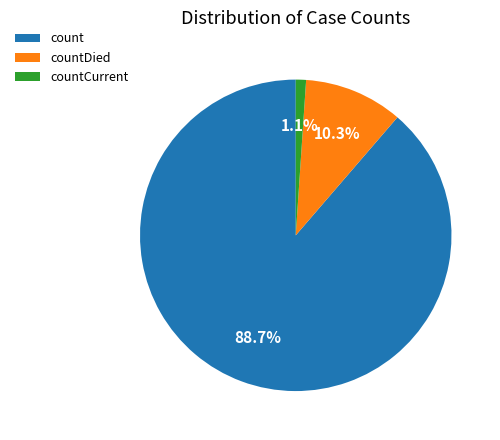

Count the number of slices in the pie.

3